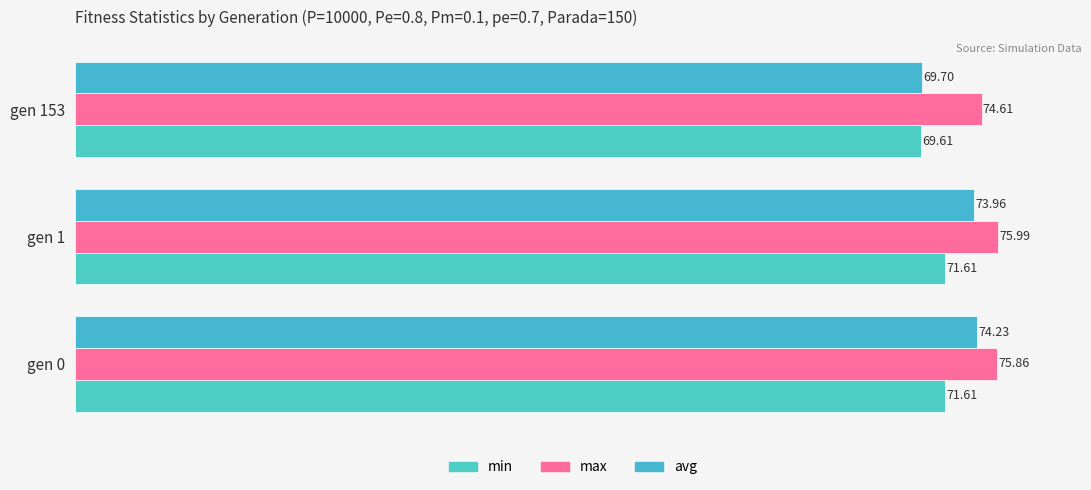

What is the highest value of the avg series?

74.2